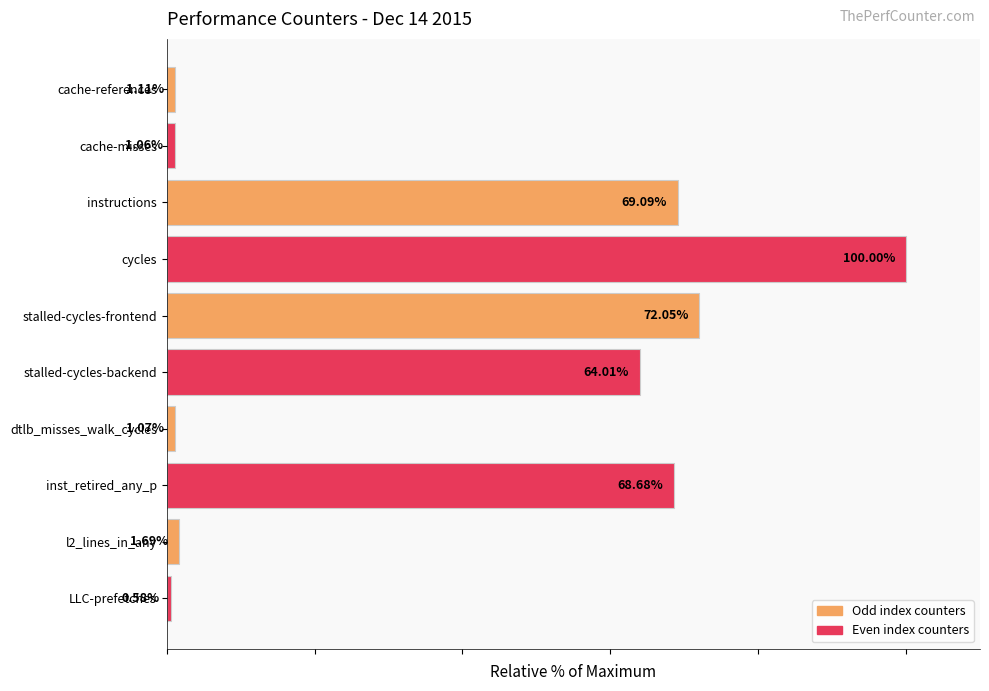

Between stalled-cycles-frontend and dtlb_misses_walk_cycles, which is larger?

stalled-cycles-frontend